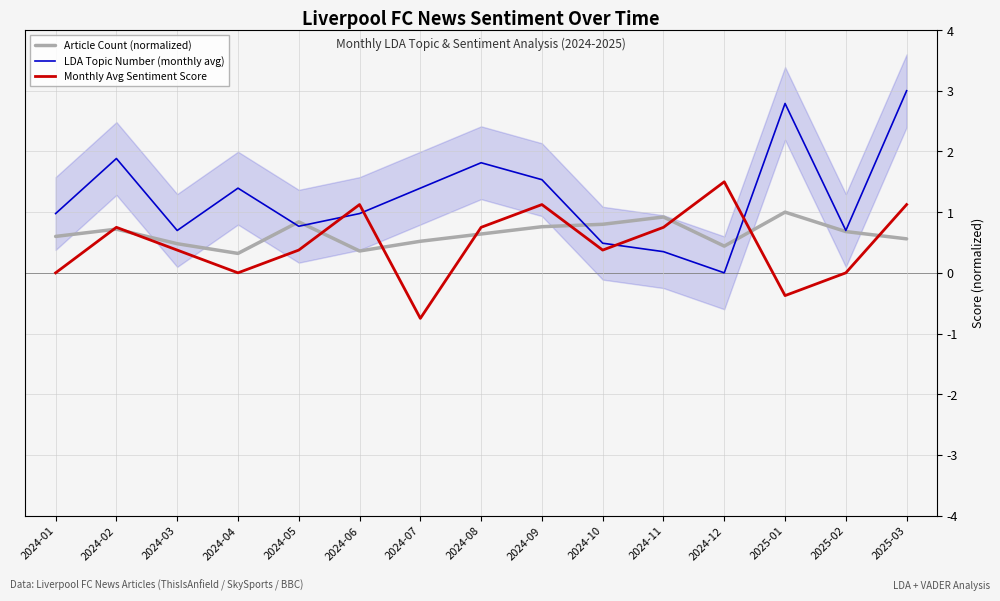

What is the difference between the LDA Topic Number (monthly avg) values at 2024-02 and 2025-02?

1.2